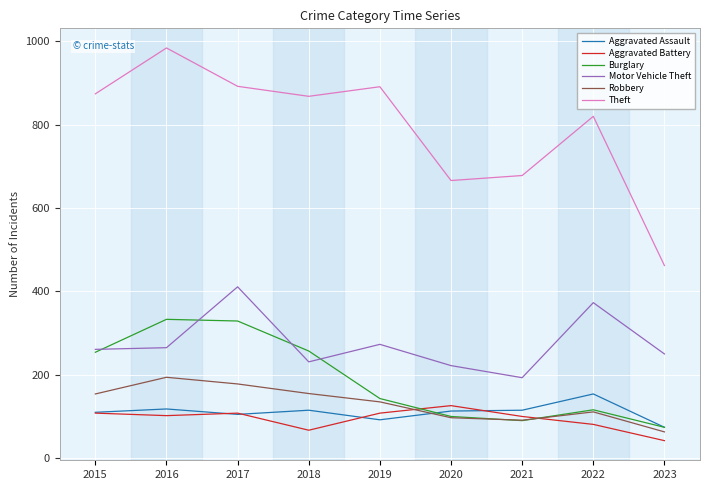

What are all the series names shown in the legend?

Aggravated Assault, Aggravated Battery, Burglary, Motor Vehicle Theft, Robbery, Theft